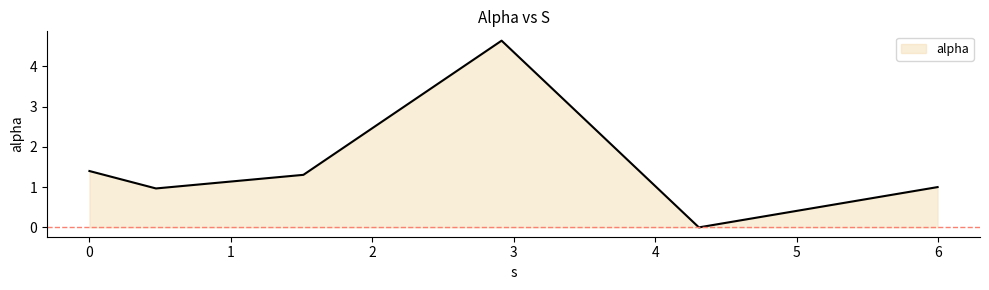

What is the greatest value displayed?

4.6